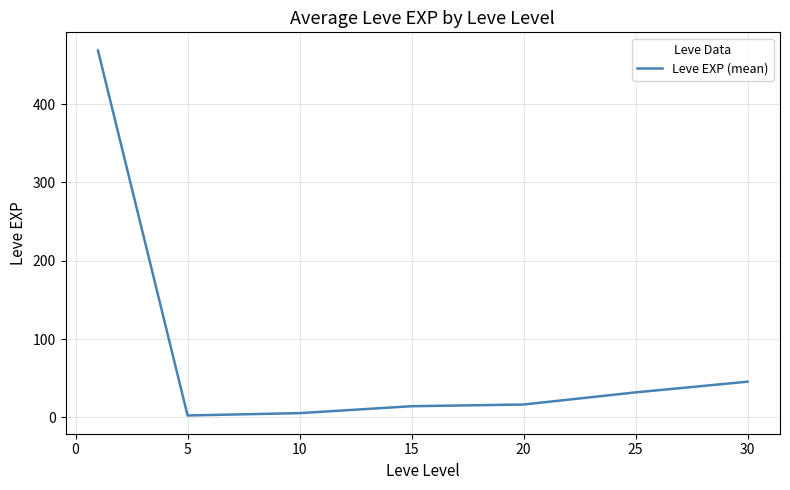

True or false: the data has more than 2 interior local peaks.

False